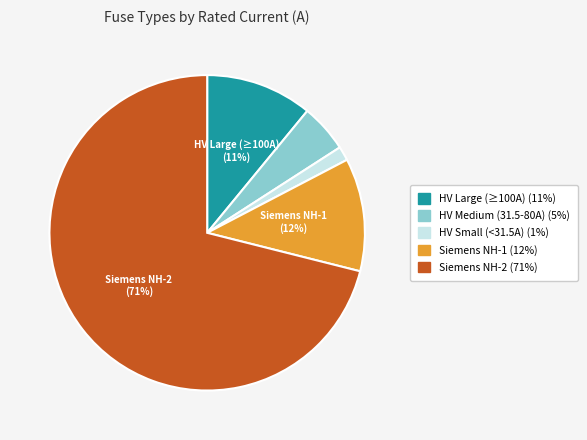

How many segments does this pie chart have?

5